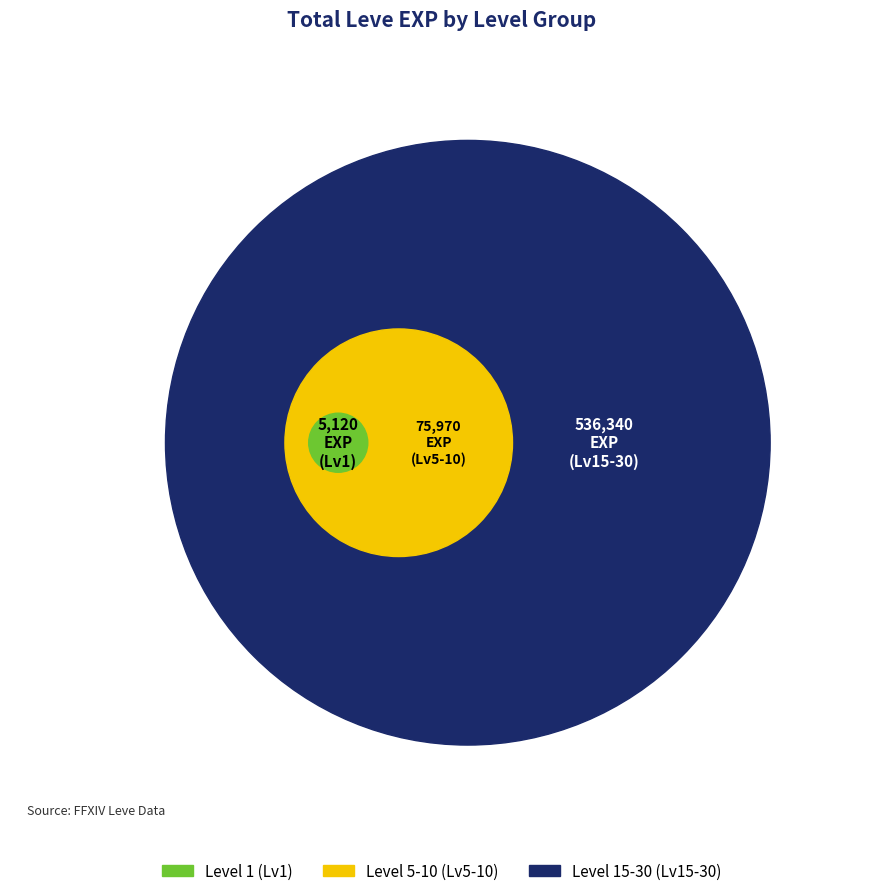

Which slice is the smallest?

Level 1